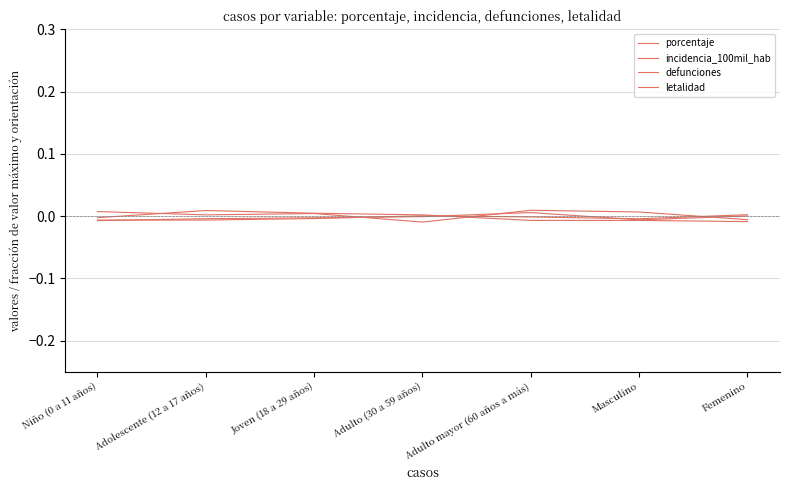

What position from the left is Masculino?

6